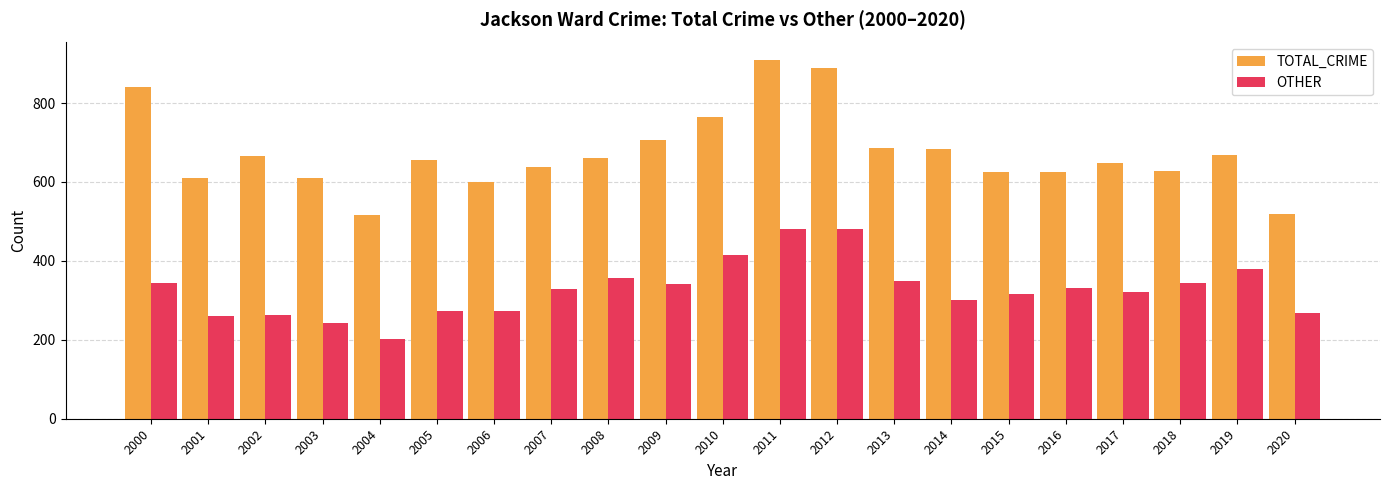

At how many categories does at least one series exceed 314?

21